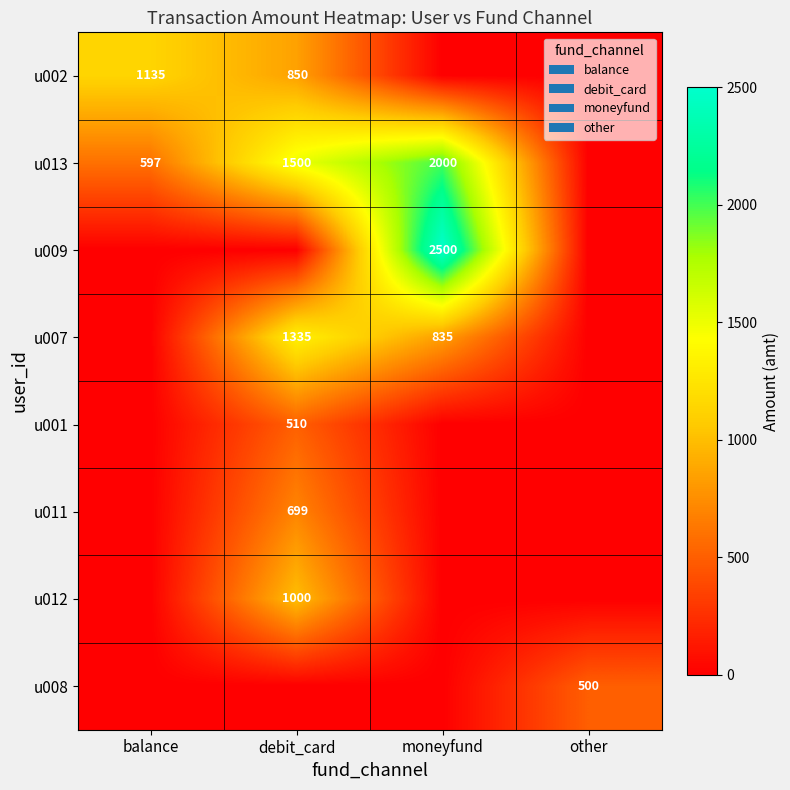

Between moneyfund and balance, which is larger?

balance